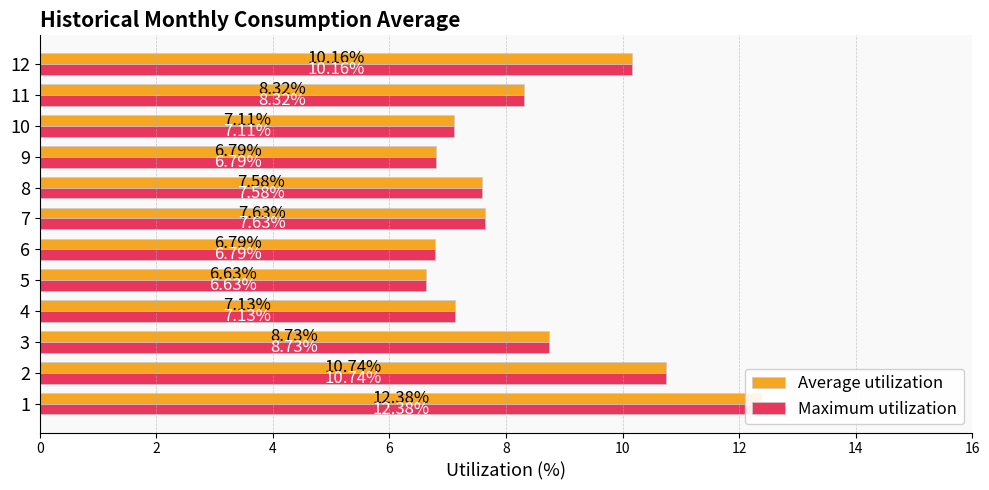

What are all the series names shown in the legend?

Average utilization, Maximum utilization